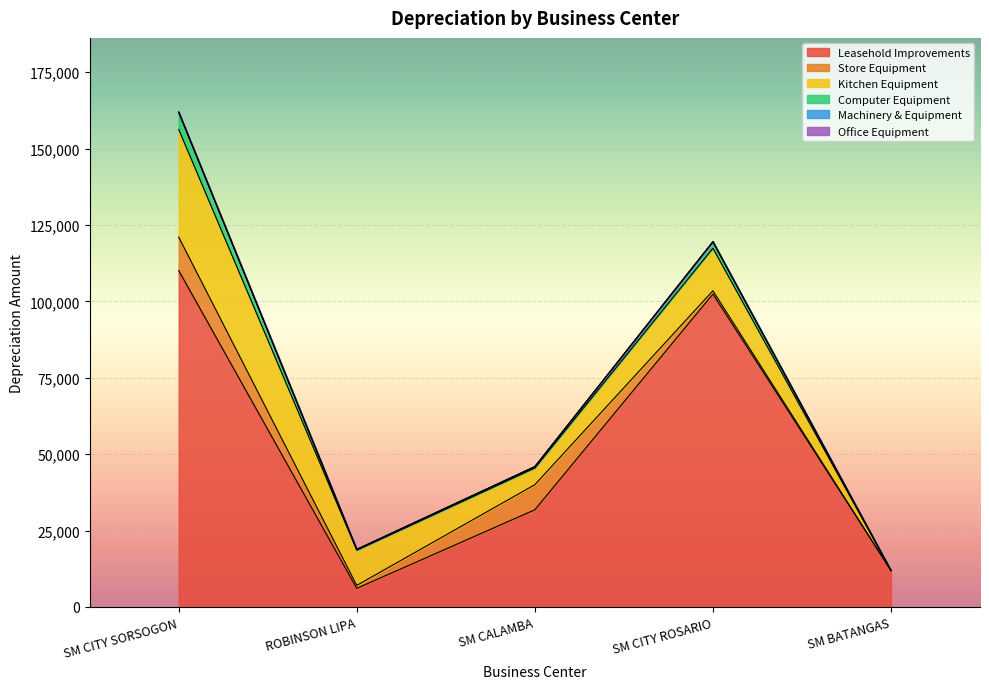

What is the approximate value of Store Equipment at SM CITY SORSOGON?

10944.2